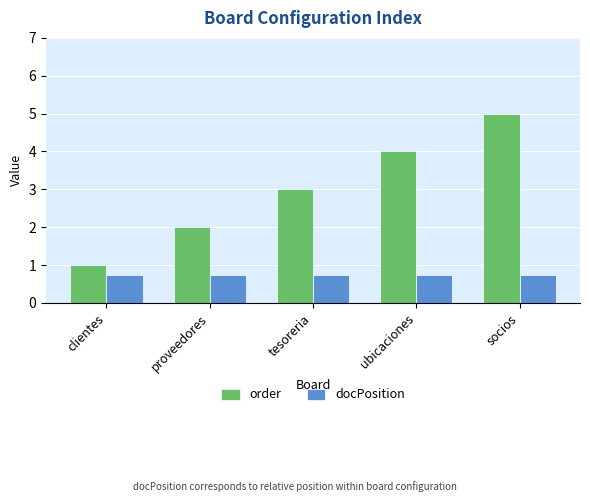

What is the minimum value for docPosition?

0.8